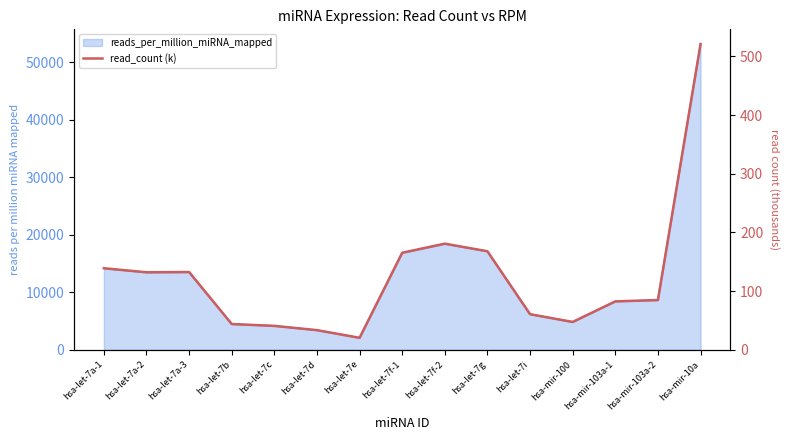

How many data points are less than 84?

7